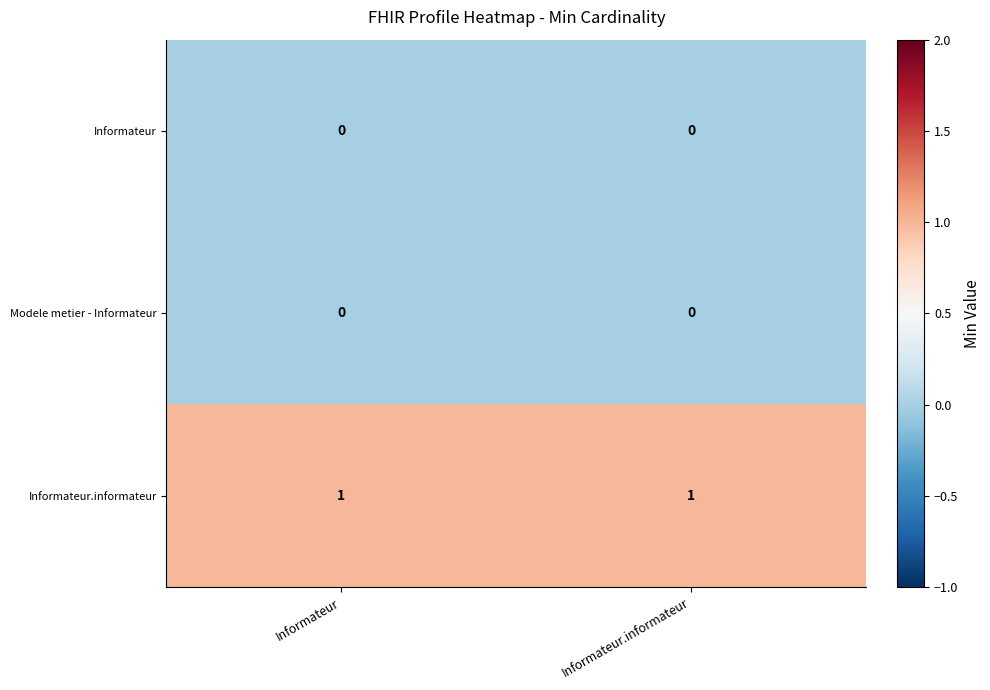

Is the value of Informateur at Informateur.informateur greater than the value of Informateur.informateur at Informateur?

No